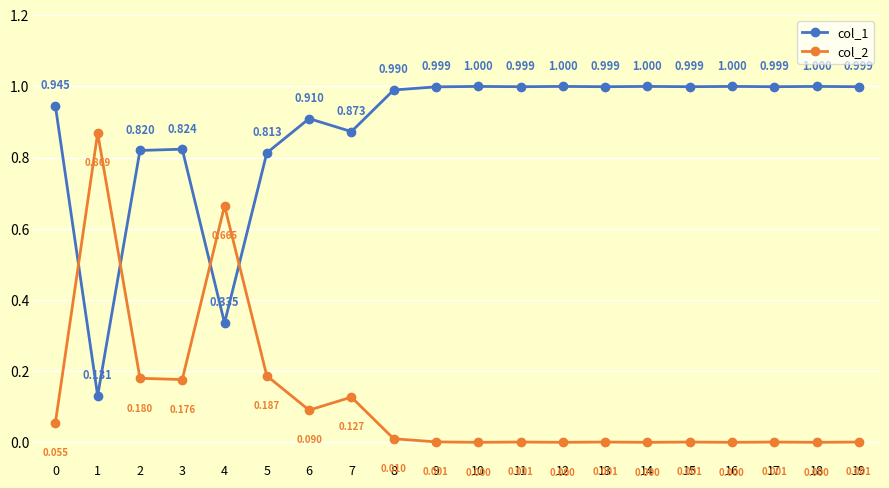

At how many categories does at least one series exceed 0?

20